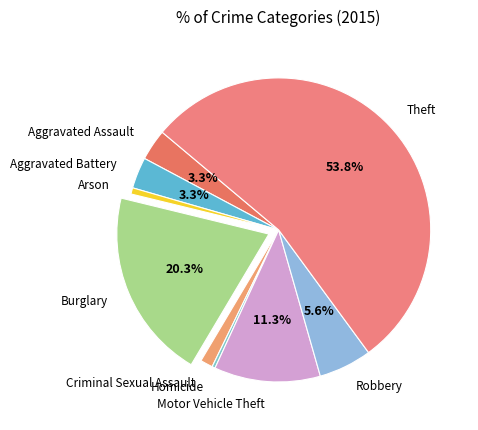

Does Arson account for over 50% of the chart?

No